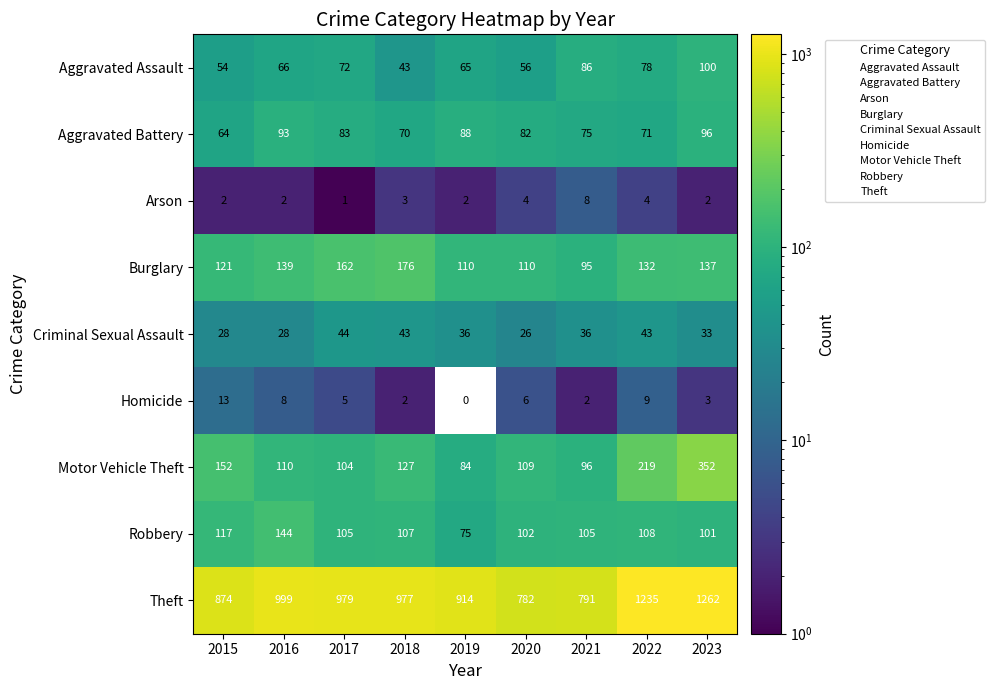

At which label does Motor Vehicle Theft first exceed 110?

2015